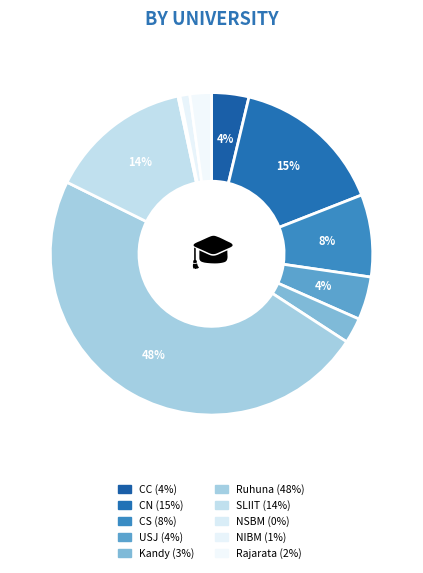

Approximately how many times larger is the value at Rajarata compared to CN?

0.1